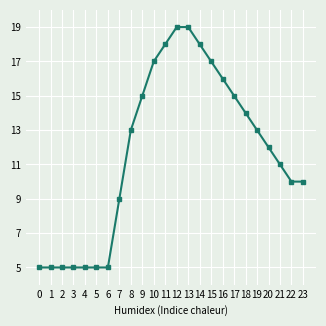

How many data points are less than 13?

12